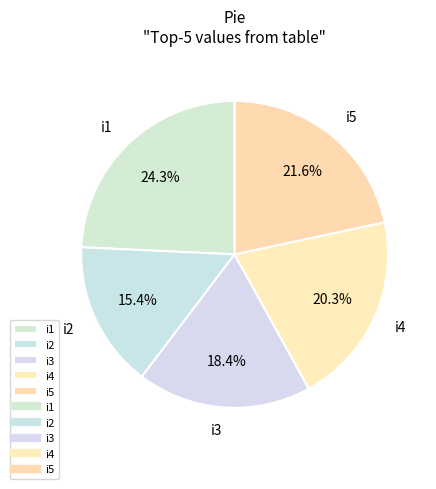

What percentage do i4 and i1 together represent?

44.6%